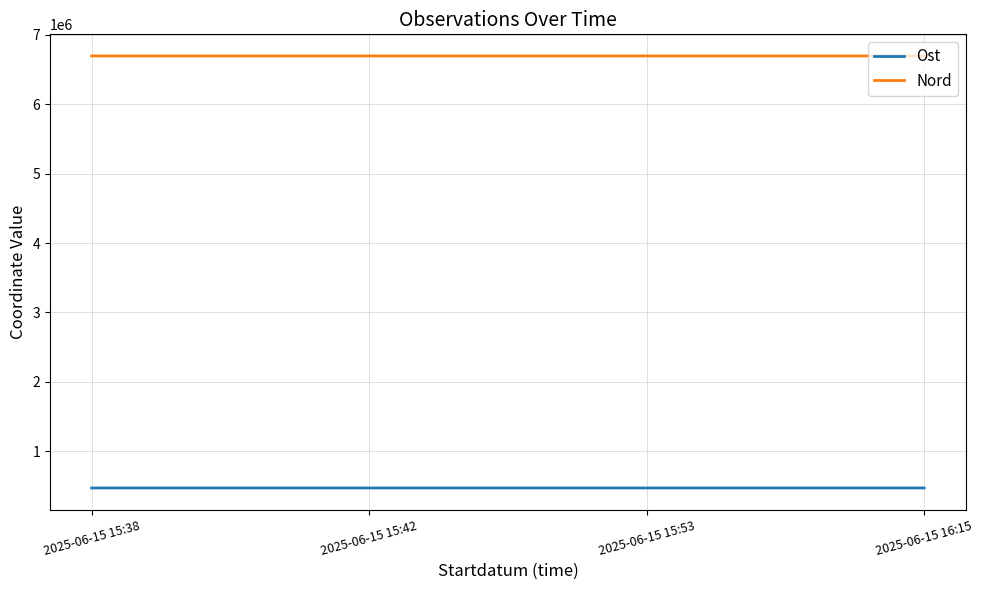

At 2025-06-15 15:38, list the series in order from largest to smallest.

Nord, Ost